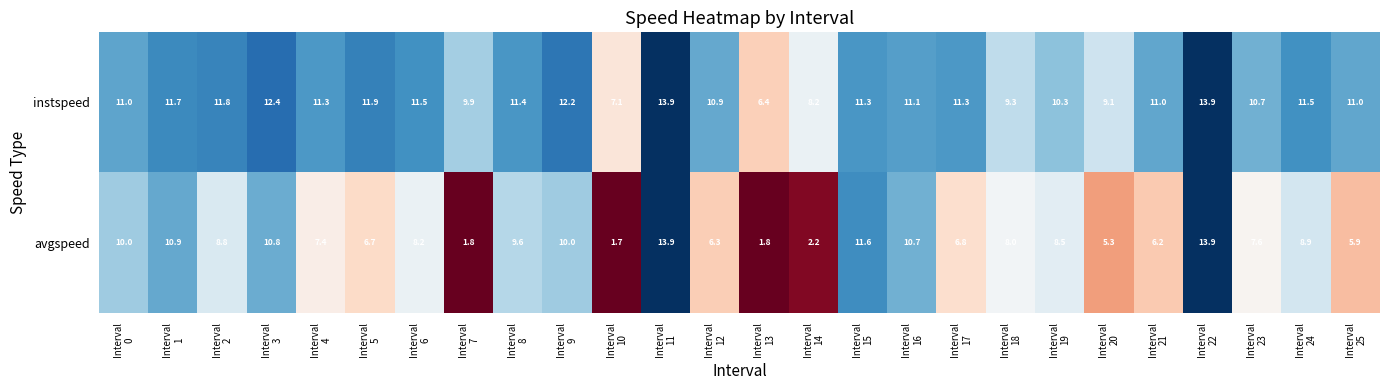

Which series has the largest total across all categories?

instspeed